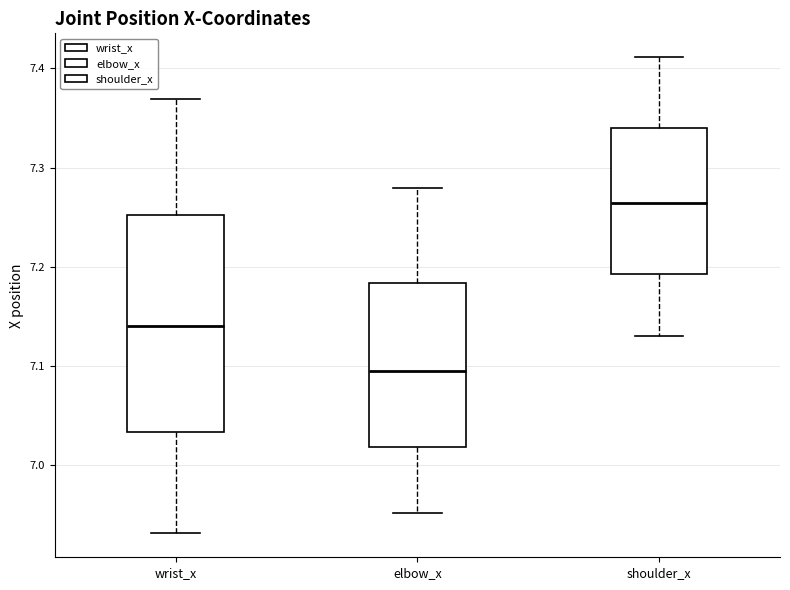

Where does the upper whisker of the box for wrist_x end on the y-axis? The values are not printed on the chart, so give them approximately, as read against the axis.

7.37